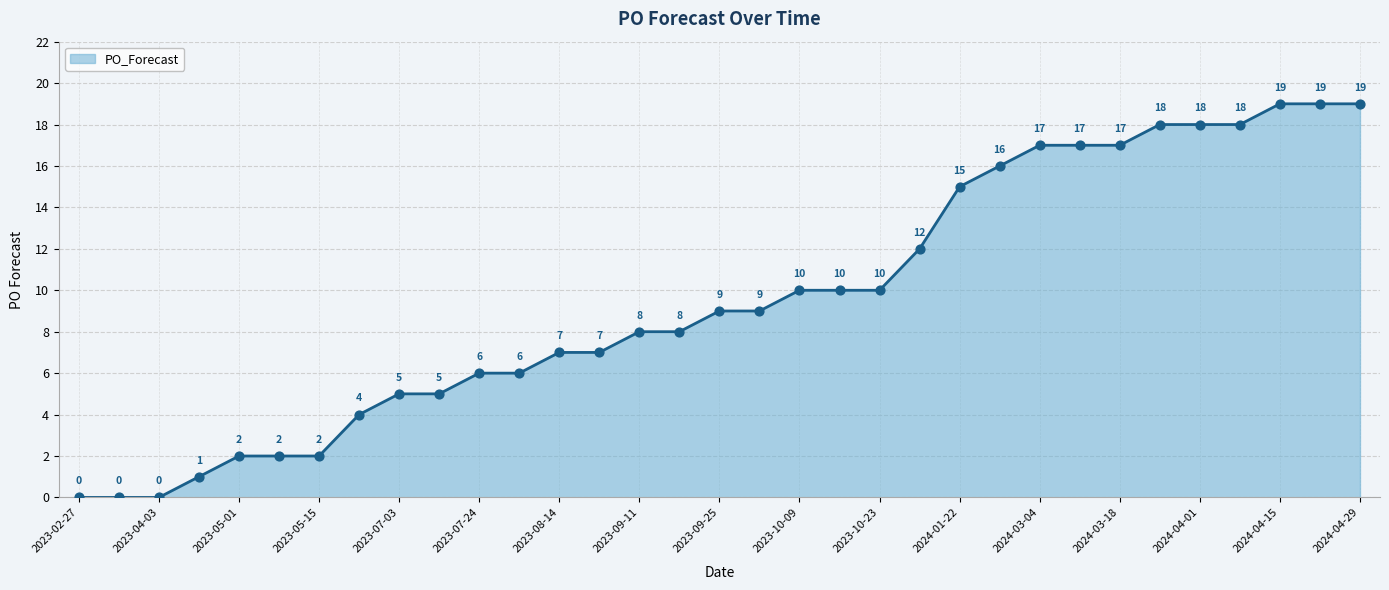

What is the greatest value displayed?

19